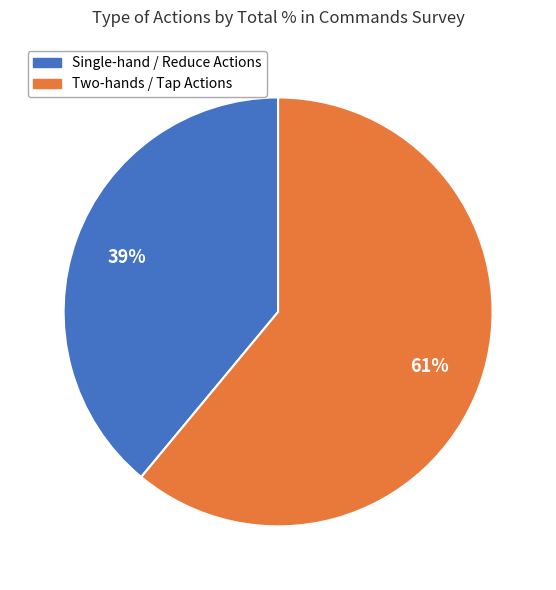

How many slices are in this pie chart?

2